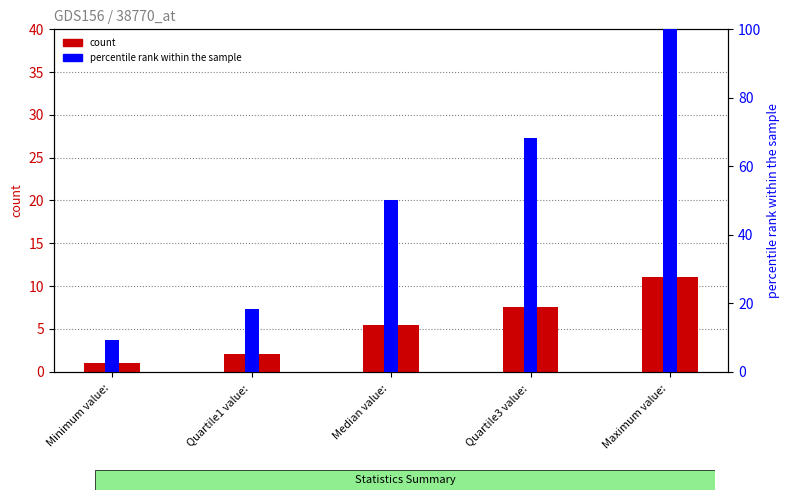

The percentile rank within the sample series shows 10.7 at Median value: . True or false?

False